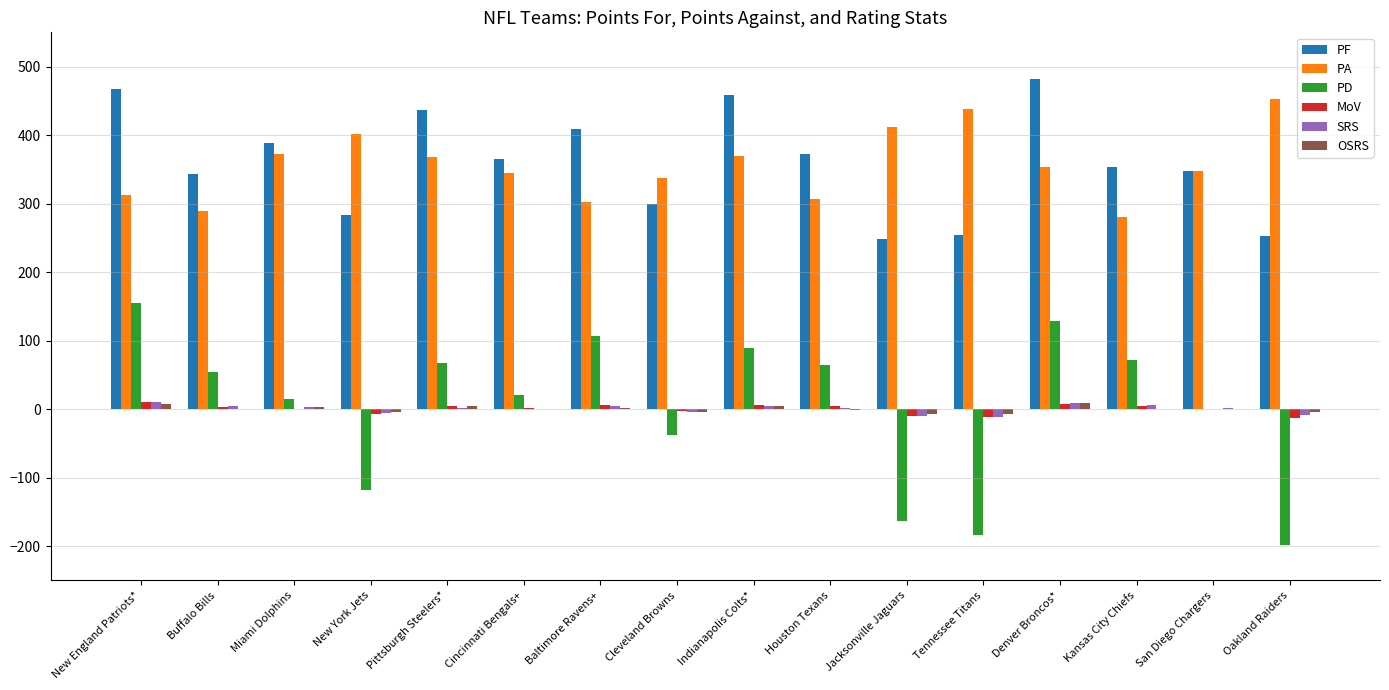

The OSRS series shows -7.0 at Tennessee Titans. True or false?

True